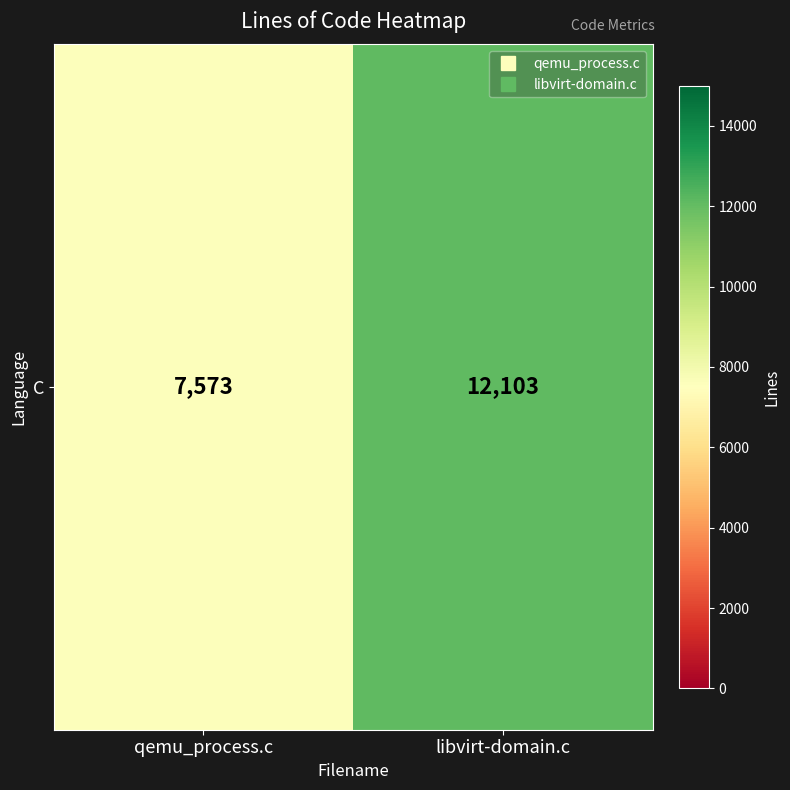

Reading left to right, extract all data points from this chart.

qemu_process.c=7573	libvirt-domain.c=12103